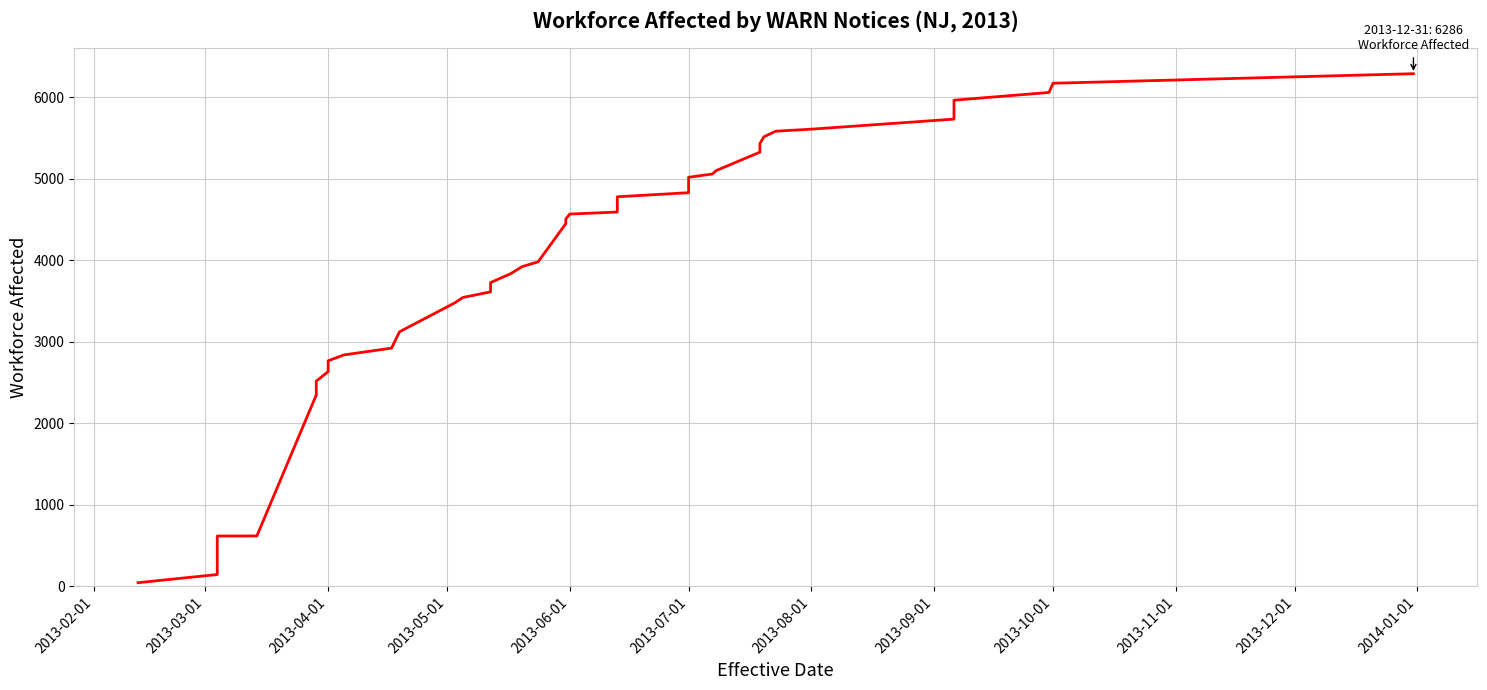

Is it true that the value at 2013-06-01 is 7675?

False